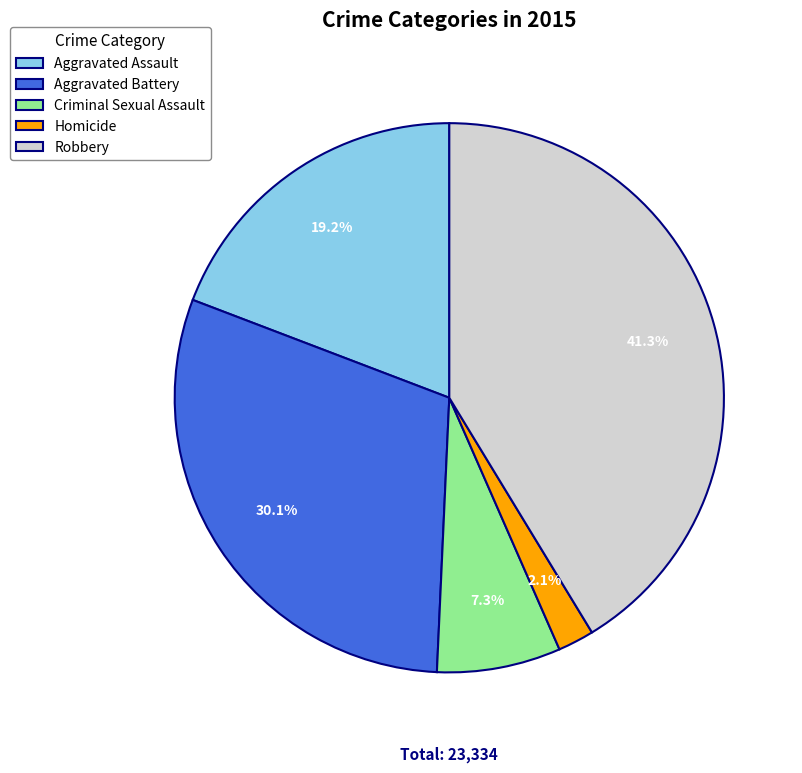

To the nearest percent, what is the average slice percentage?

20%